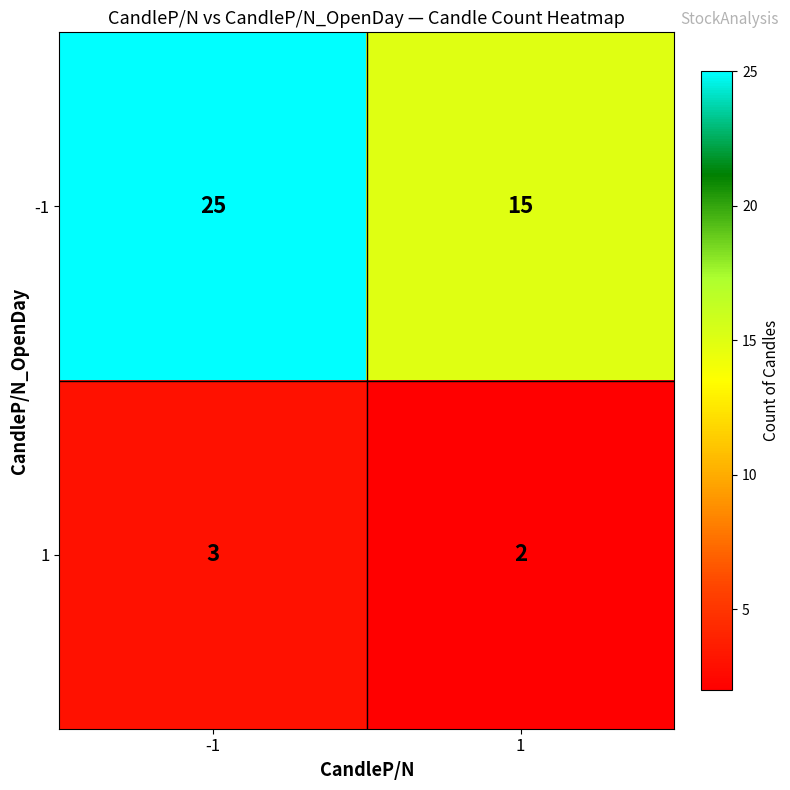

Reading left to right, list all the values displayed in this chart.

-1: -1=25	1=15
1: -1=3	1=2